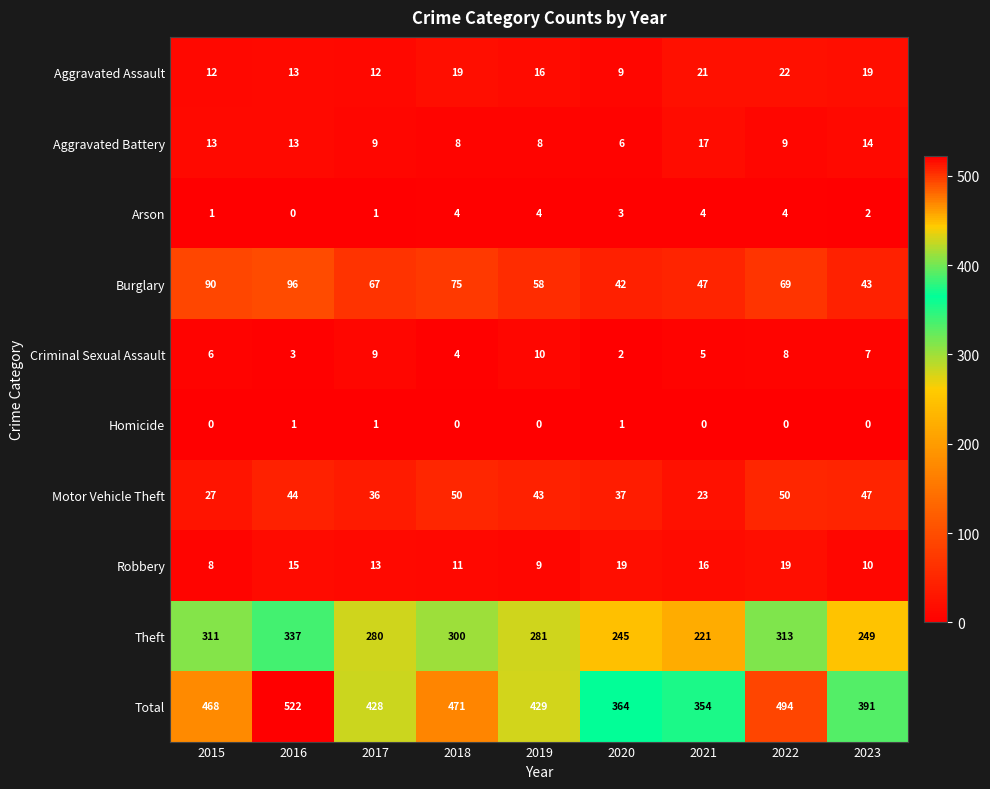

Which category has the highest value across all series?

2016